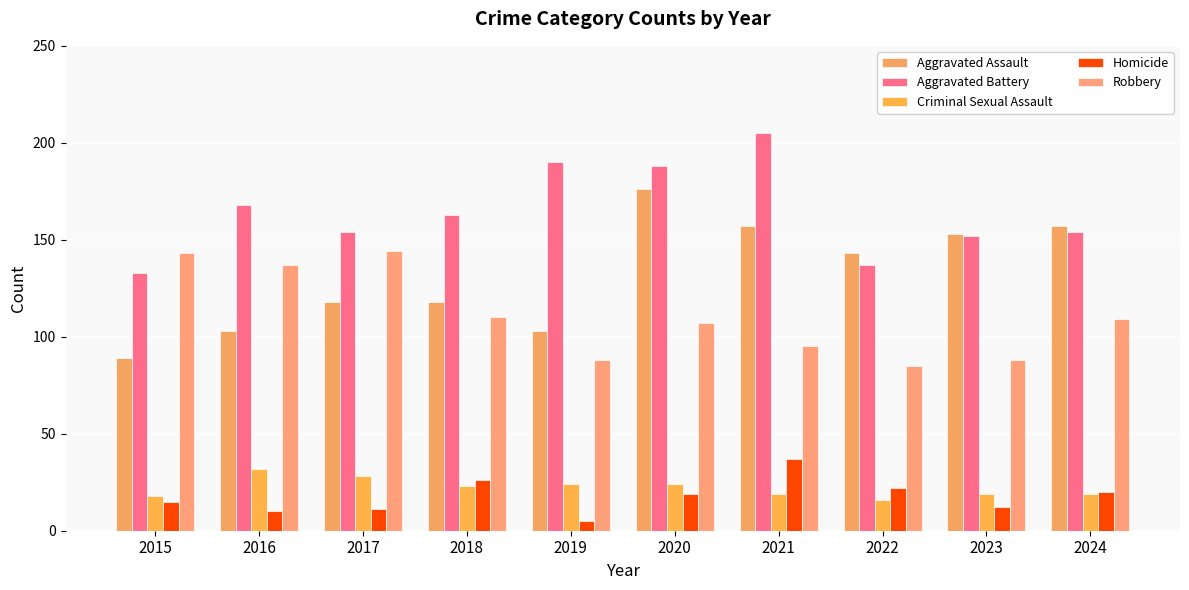

How many bars are there in total?

50